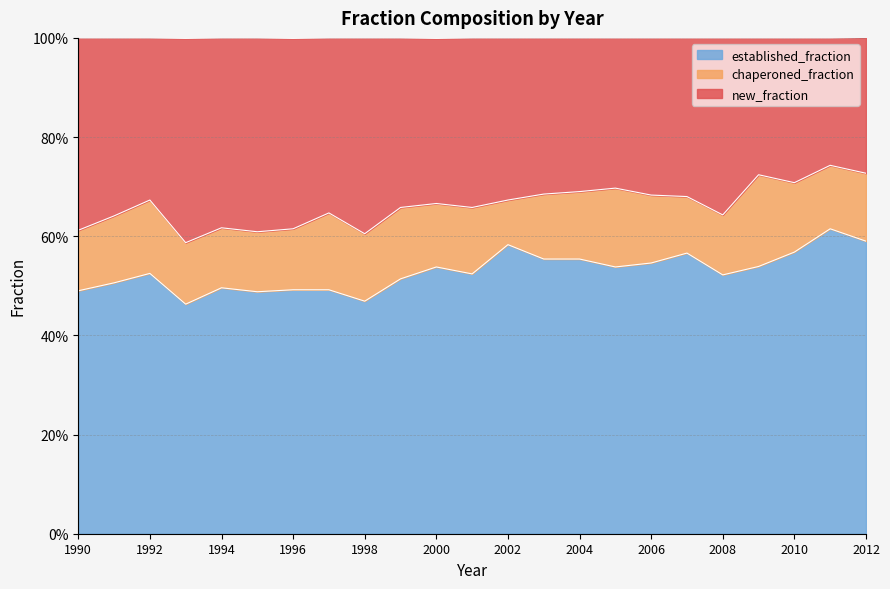

True or false: new_fraction and established_fraction intersect in this chart.

False